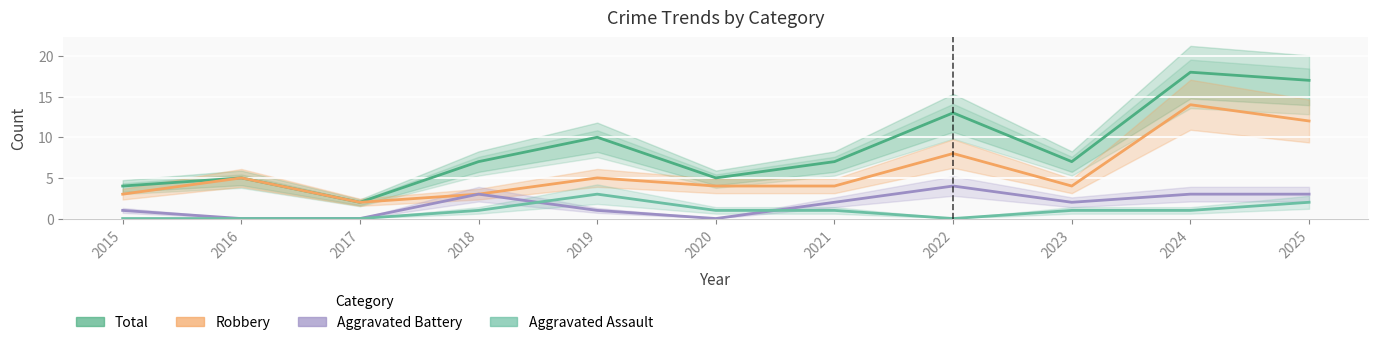

What is the total value across all series at 2018?

14